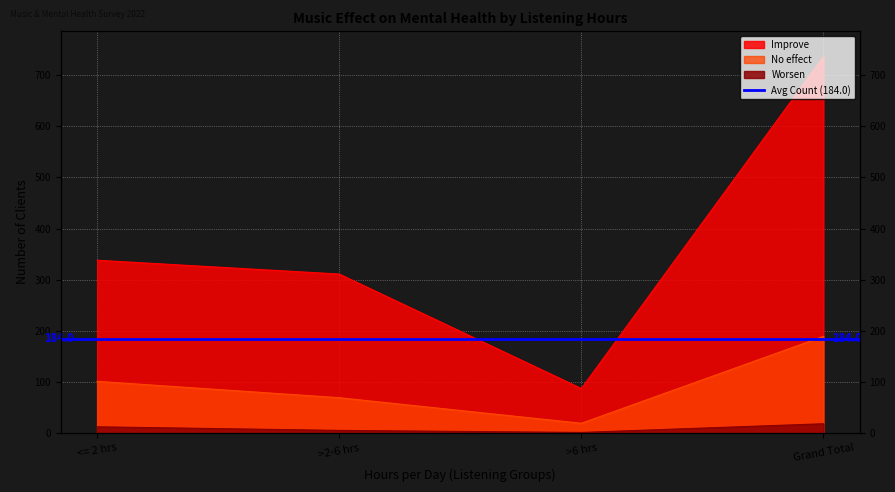

What value does the No effect series have at <= 2 hrs?

101